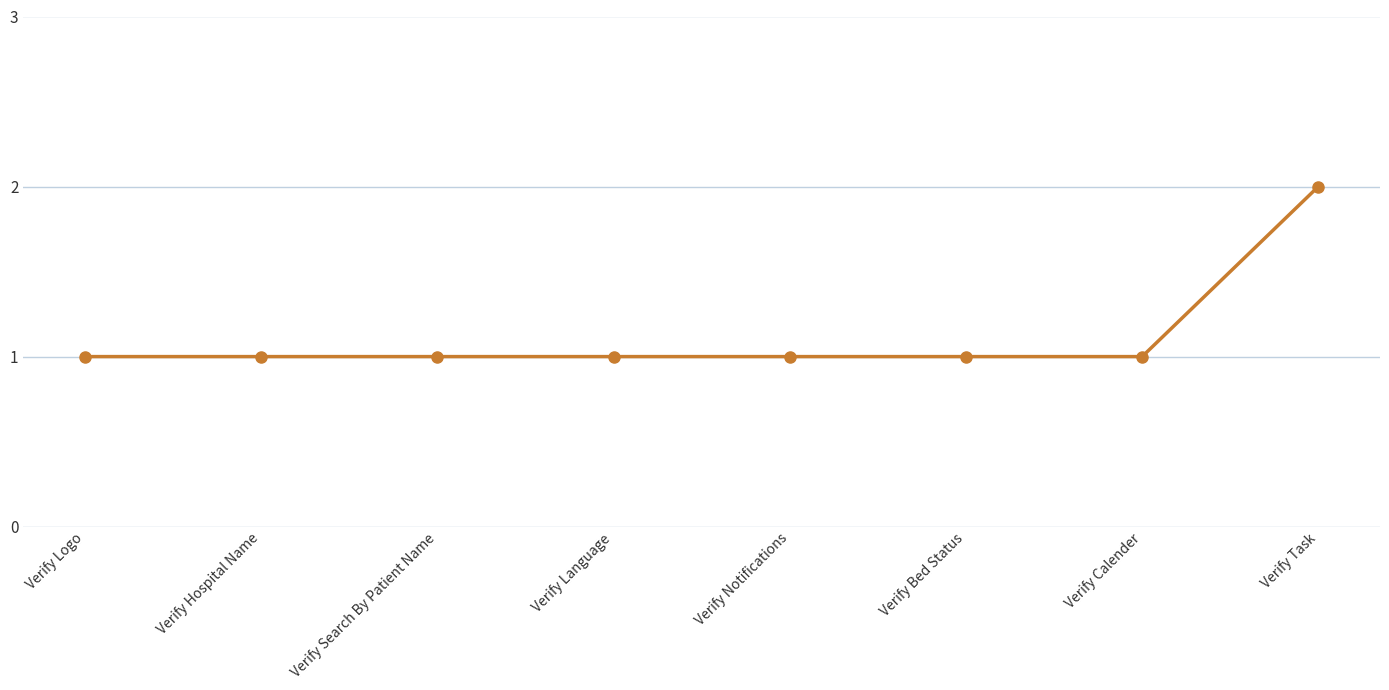

Approximately how many times larger is the value at Verify Language compared to Verify Hospital Name?

1.0